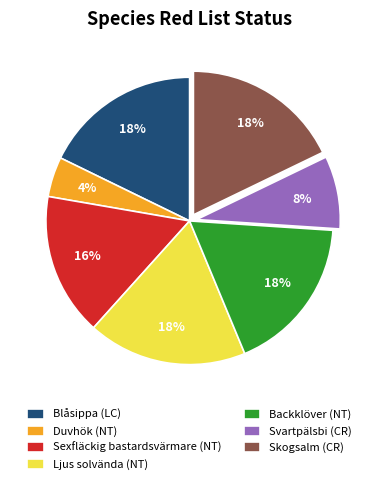

How many segments does this pie chart have?

7